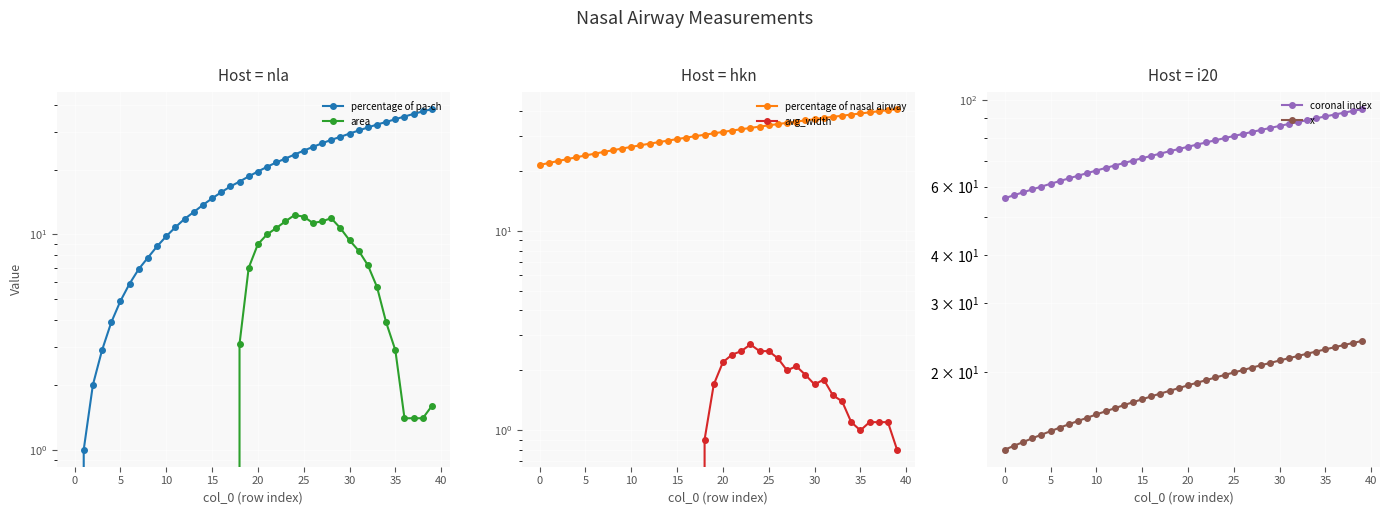

True or false: area and x intersect in this chart.

False